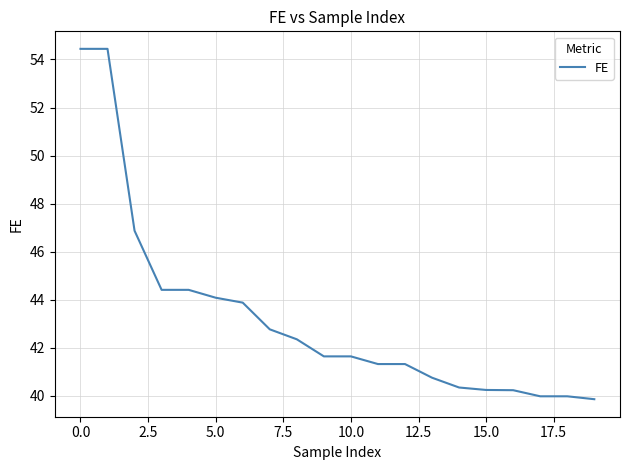

How many lines are shown in the chart?

1